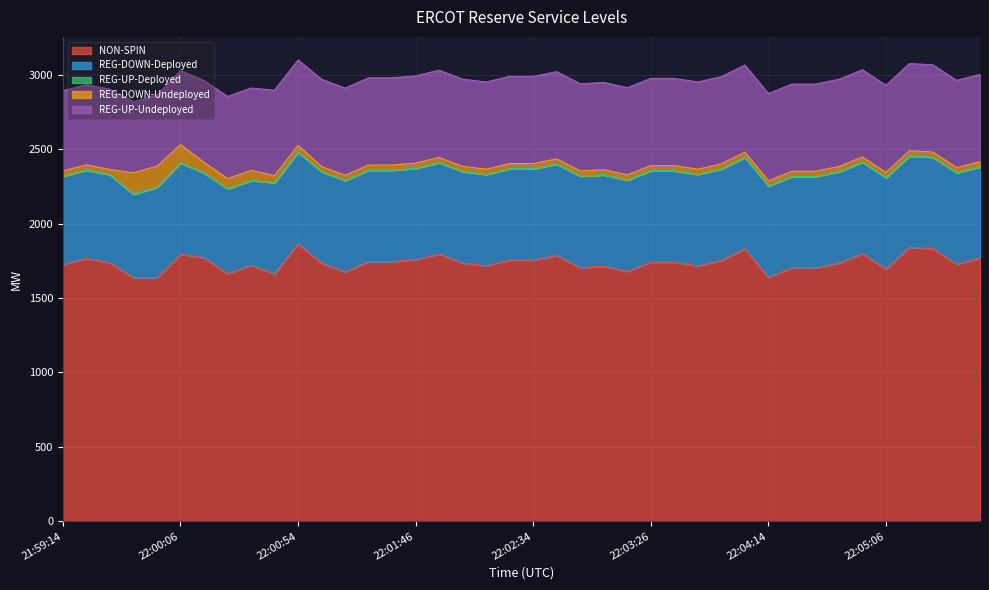

Reading left to right, list all the values displayed in this chart.

NON-SPIN: 1726	1767	1736	1637	1637	1794	1771	1664	1720	1662	1865	1735	1676	1745	1745	1758	1796	1736	1717	1755	1755	1786	1705	1714	1679	1741	1741	1717	1753	1831	1639	1703	1703	1735	1799	1695	1841	1832	1728	1768
REG-DOWN-Deployed: 593	593	593	561	607	614	570	570	570	614	614	614	614	614	614	614	614	614	614	614	614	614	614	614	614	614	614	614	614	614	614	614	614	614	614	614	614	614	614	614
REG-UP-Deployed: 0	0	0	0	0	0	0	0	0	0	0	0	0	0	0	0	0	0	0	0	0	0	0	0	0	0	0	0	0	0	0	0	0	0	0	0	0	0	0	0
REG-DOWN-Undeployed: 35	35	35	144	142	123	71	69	68	47	47	35	35	35	35	35	35	35	35	35	35	35	35	35	35	35	35	35	35	35	35	35	35	35	35	35	35	35	35	35
REG-UP-Undeployed: 539	539	539	477	478	497	550	552	553	574	574	586	586	586	586	586	586	586	586	586	586	586	586	586	586	586	586	586	586	586	586	586	586	586	586	586	586	586	586	586